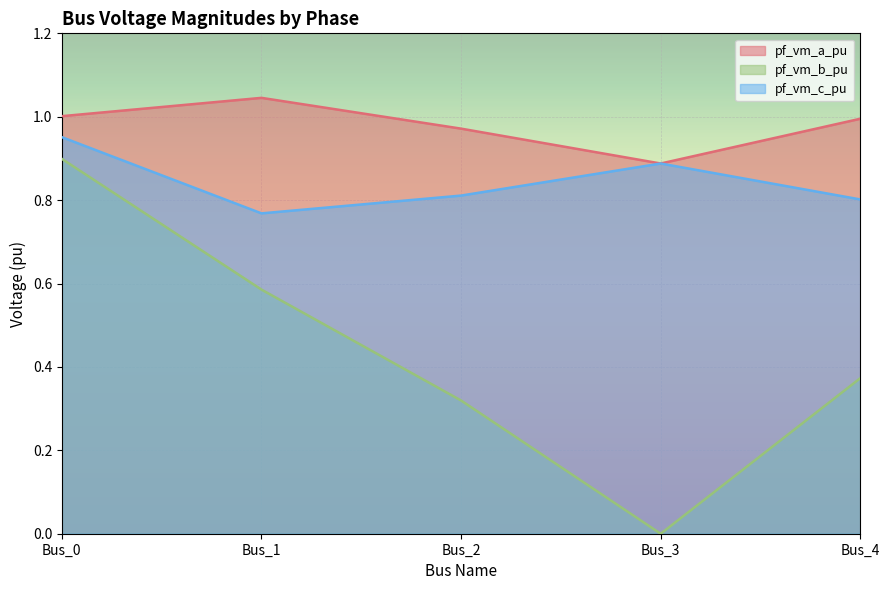

Which series has the largest range (max minus min)?

pf_vm_b_pu